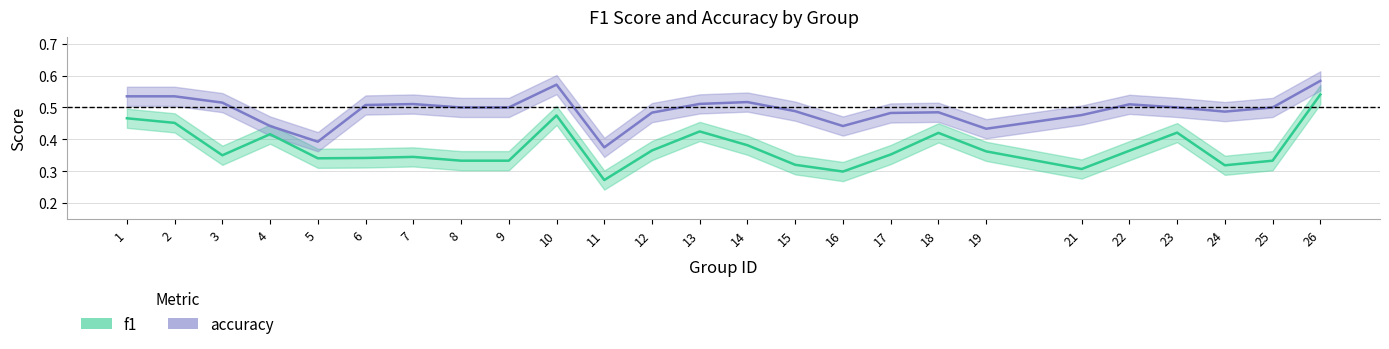

What are all the series names shown in the legend?

f1, accuracy